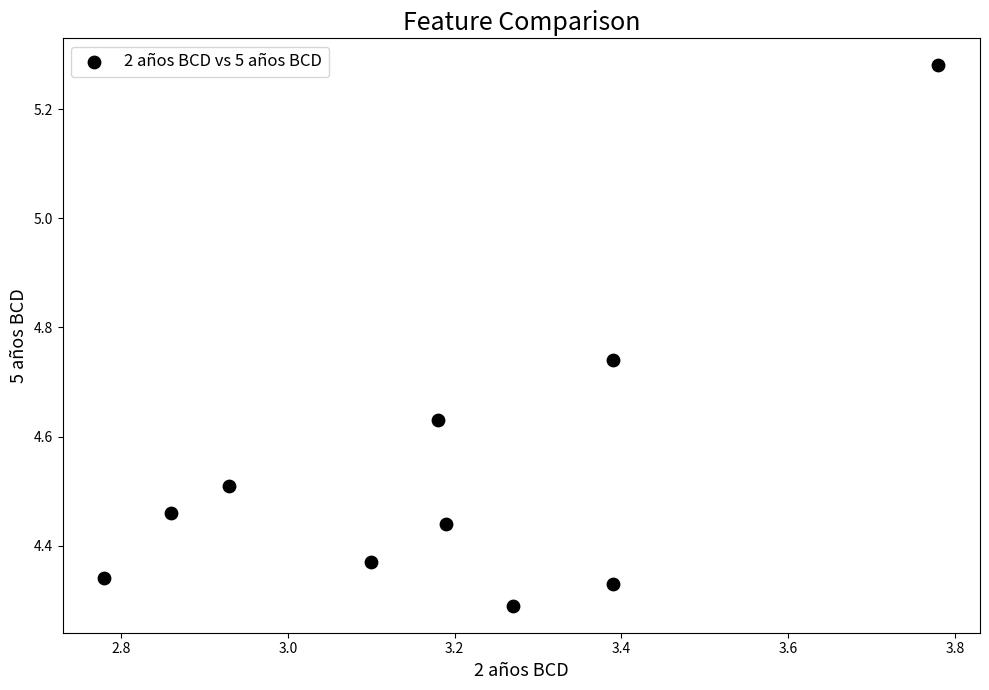

What is the average X value?

3.2